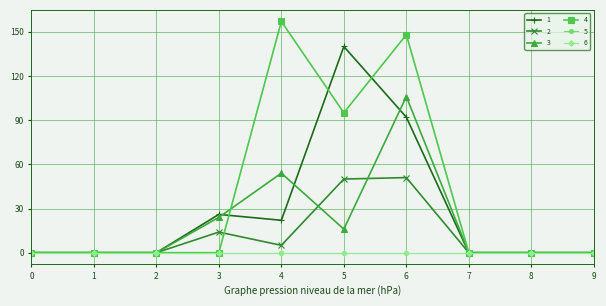

Is it true that 4 equals 259 at 4?

False